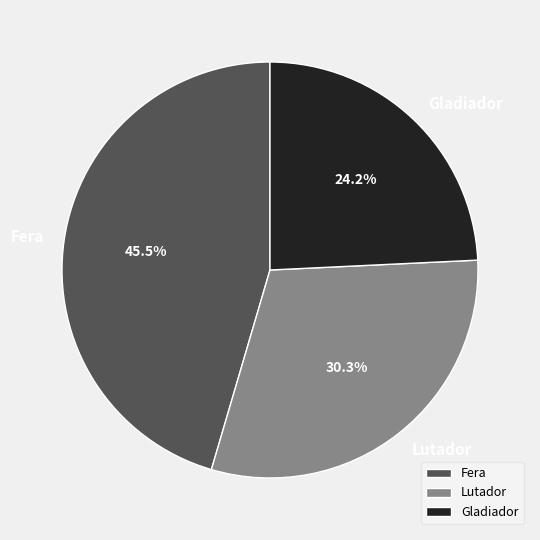

What percentage do Lutador and Gladiador together represent?

54.5%